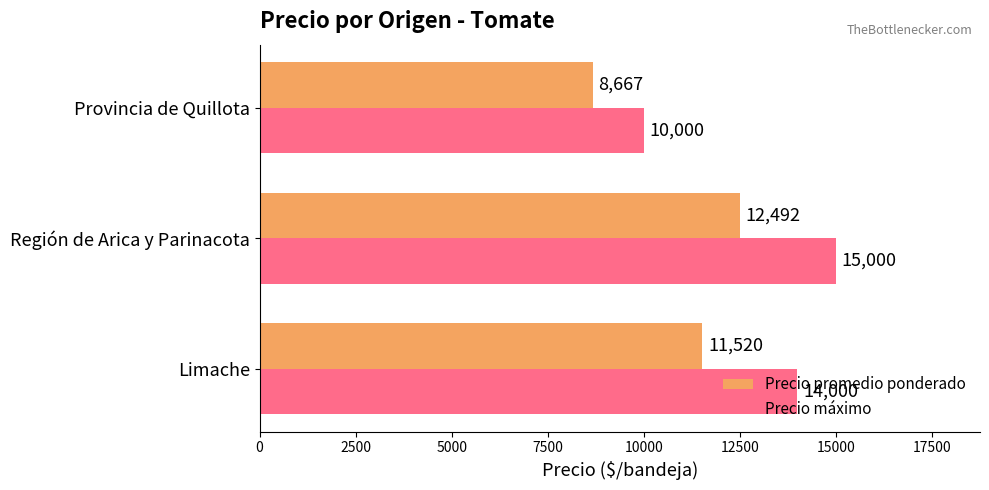

How many categories are shown in the chart?

3